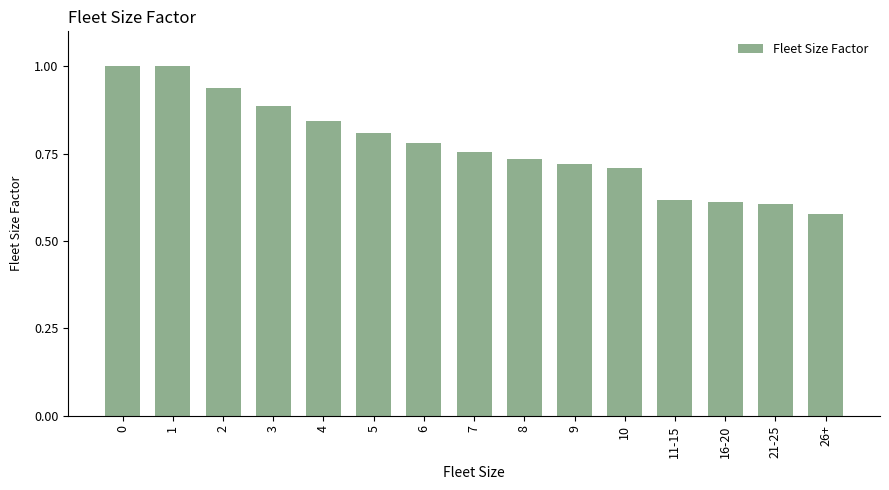

Which has a higher value, 26+ or 8?

8